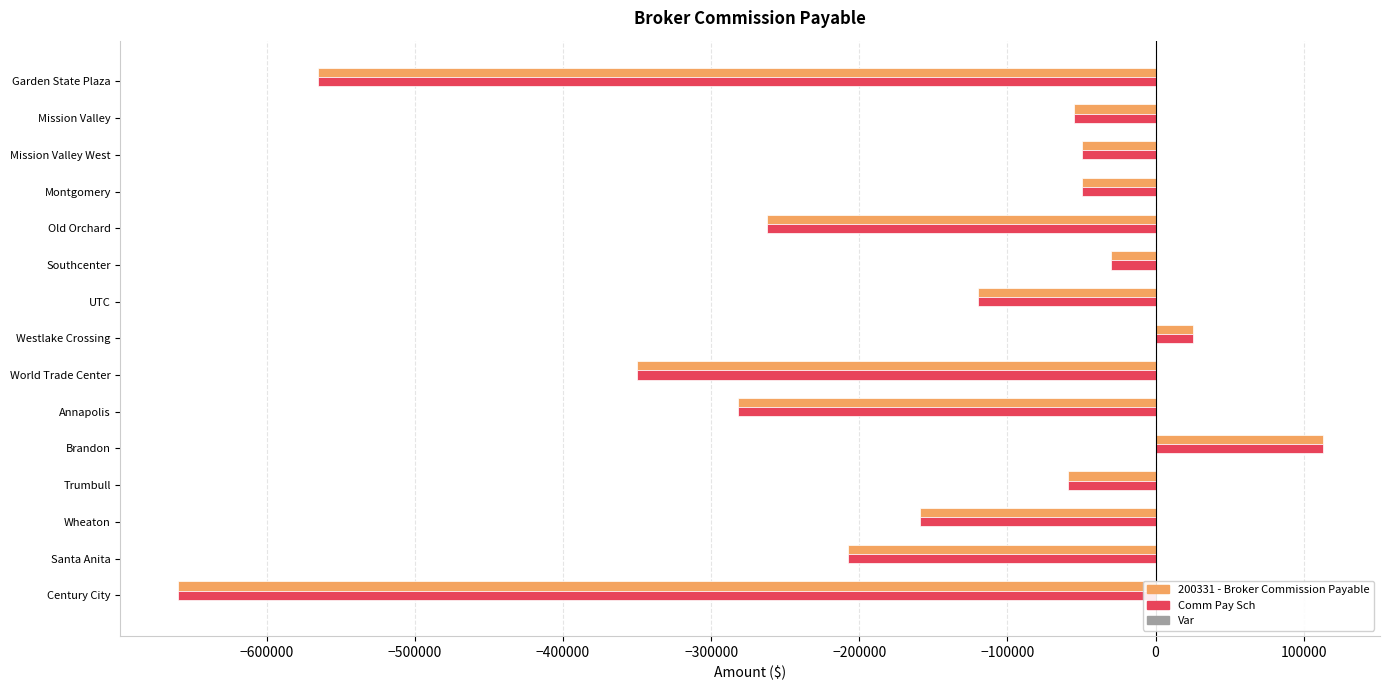

What is the greatest value displayed?

112828.0